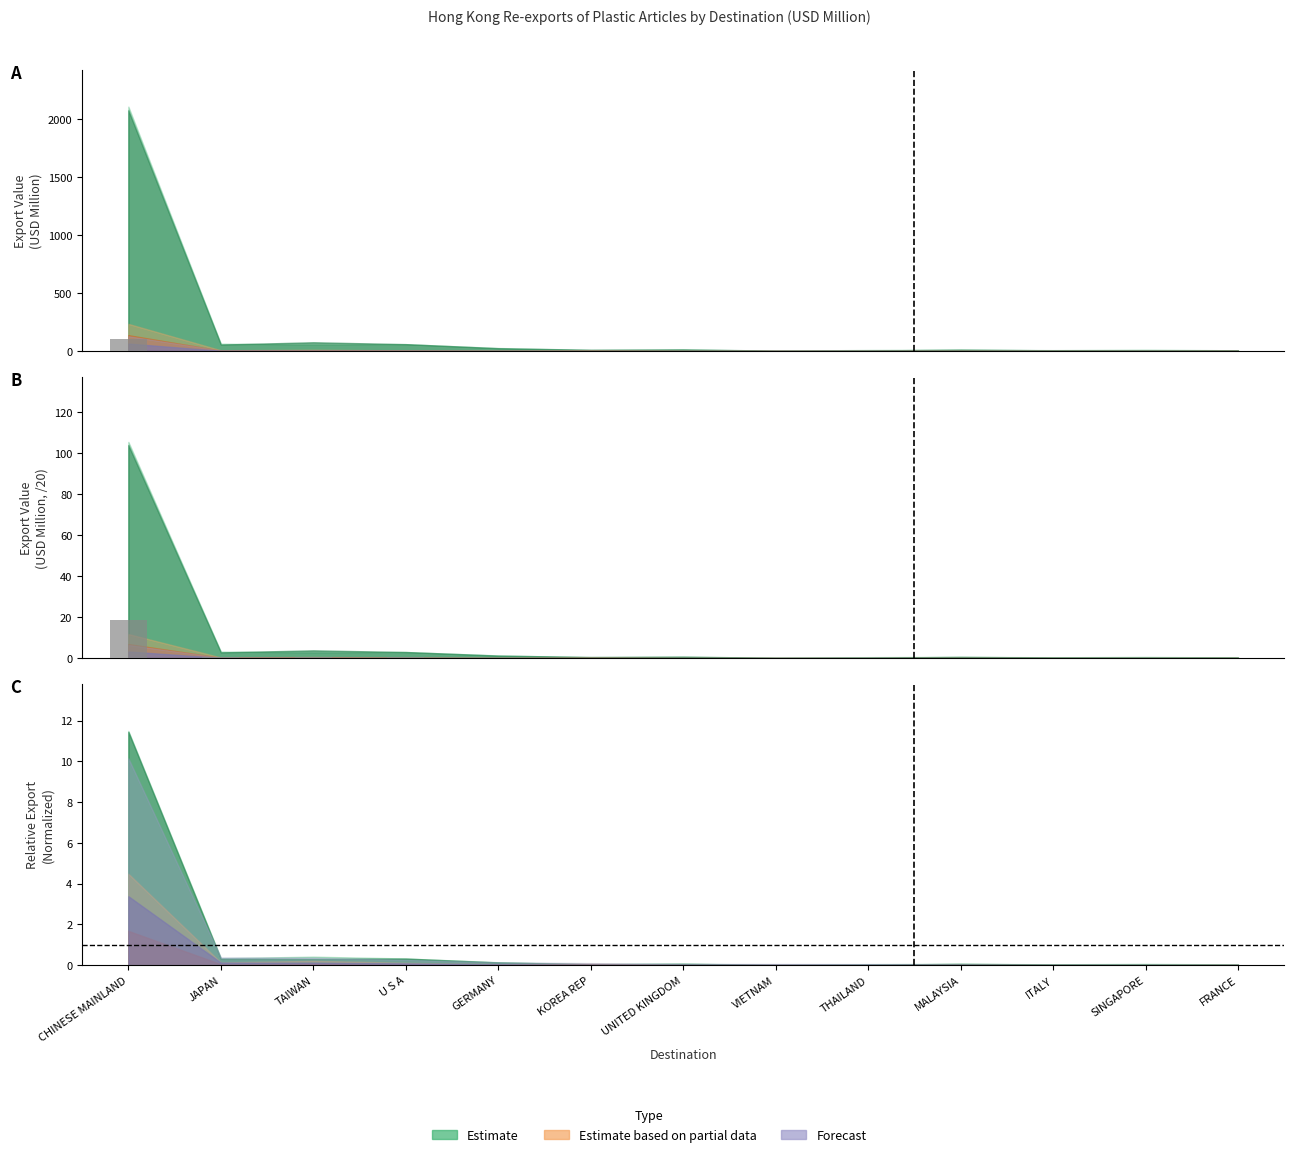

Does the chart contain stacked bars?

No